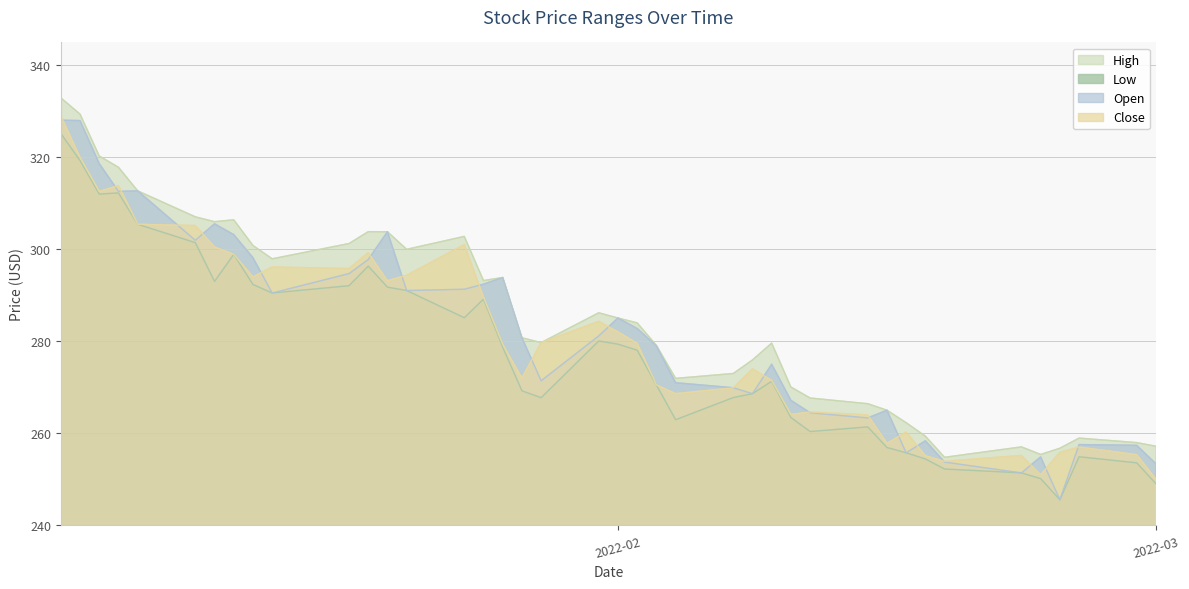

What is the total value across all series at 2022-02?

1131.5